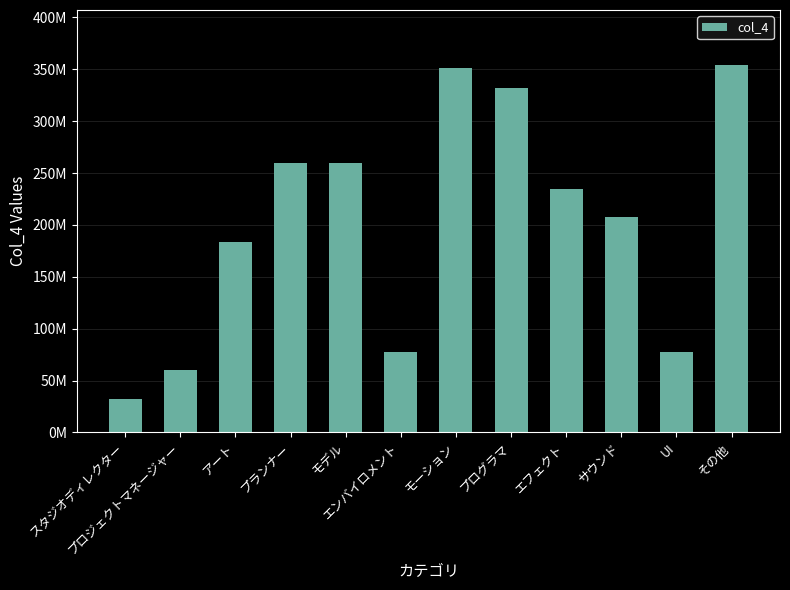

What is the ratio of the value at UI to the value at モーション?

0.2